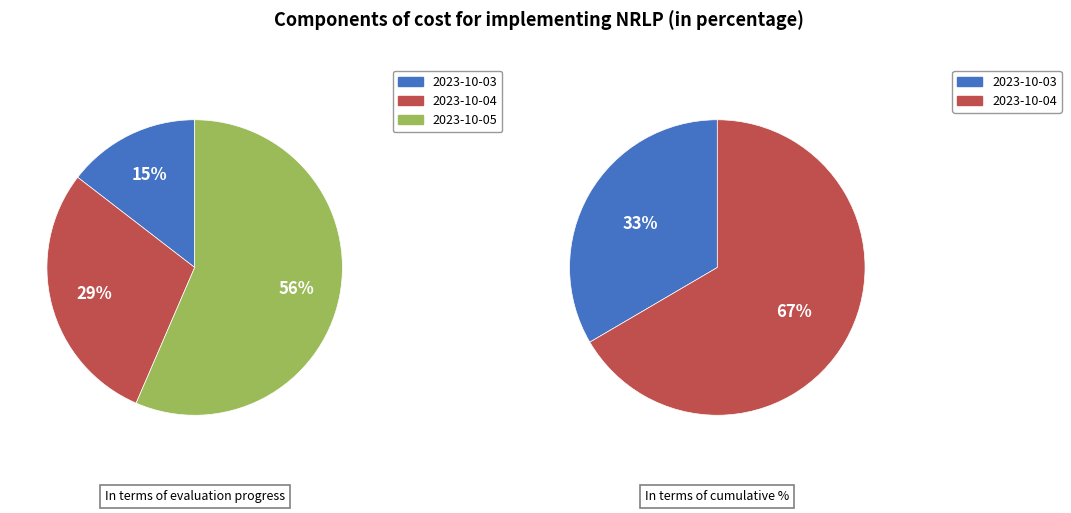

What percentage is NOT represented by 2023-10-04?

71.0%